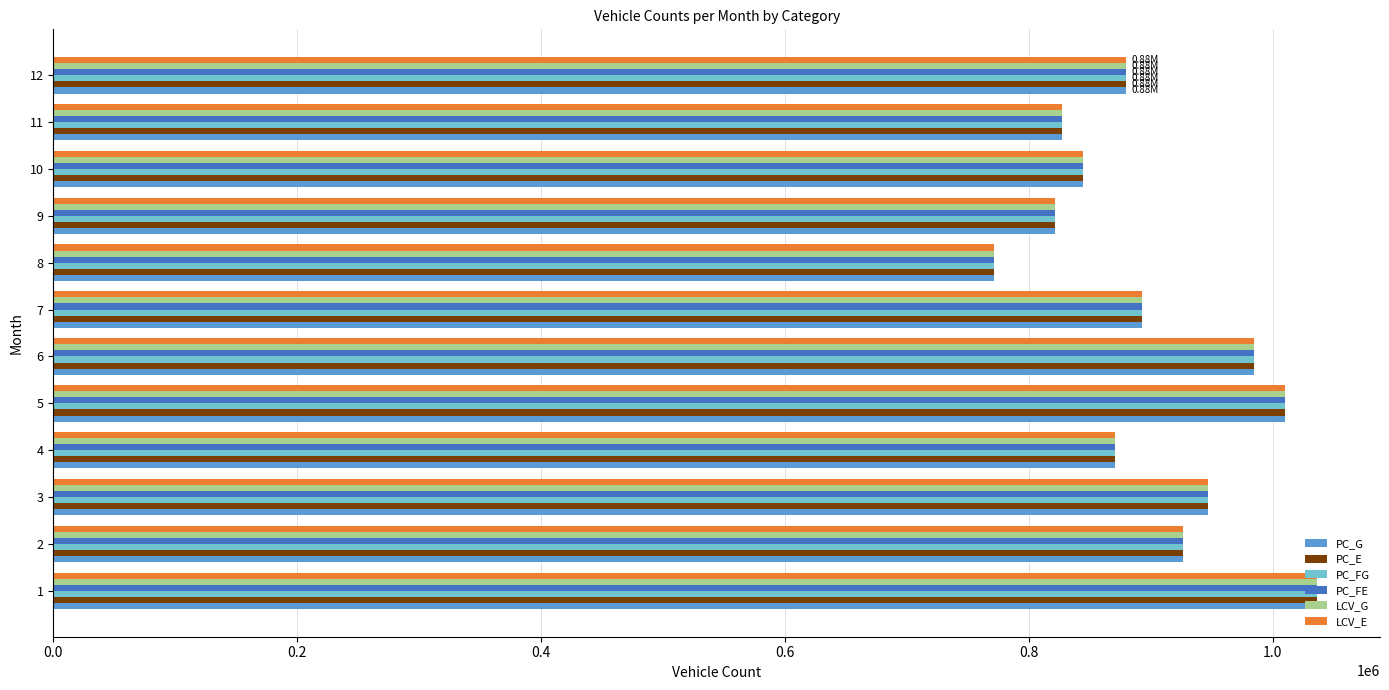

What are all the series names shown in the legend?

PC_G, PC_E, PC_FG, PC_FE, LCV_G, LCV_E